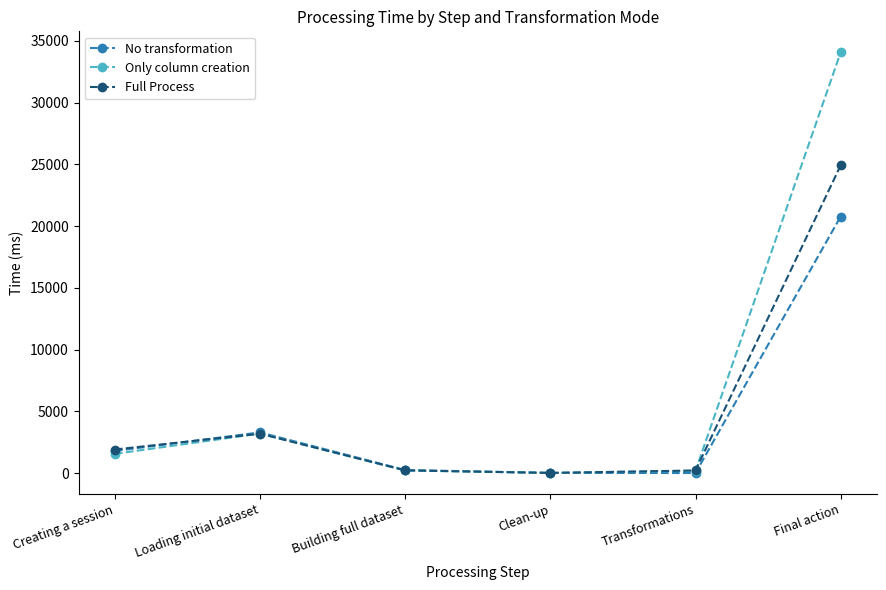

What is the difference between the second highest and minimum values in the Full Process series?

3176